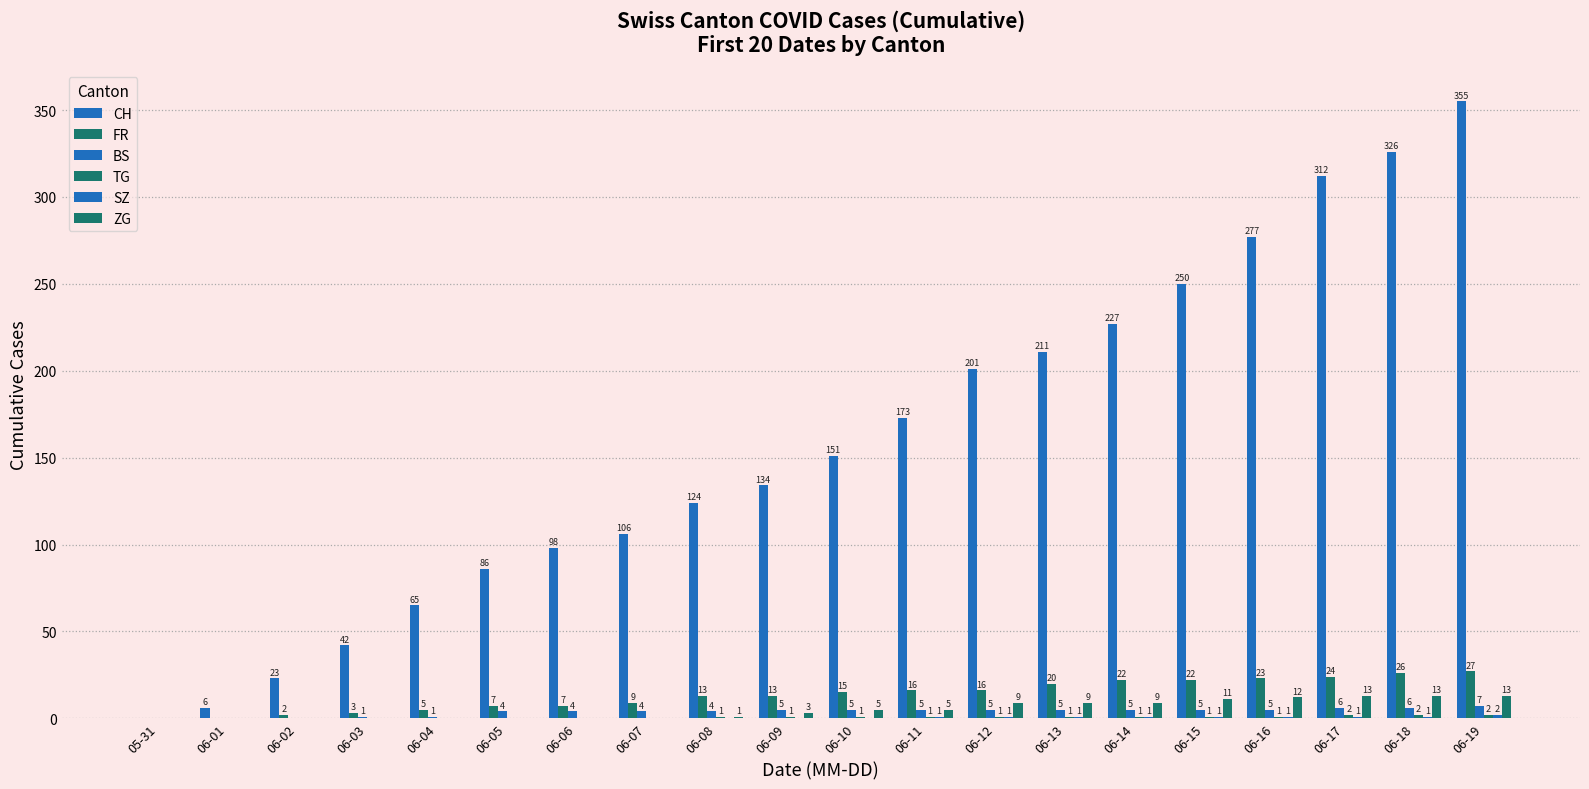

True or false: TG has a value of 0 at 06-10.

False